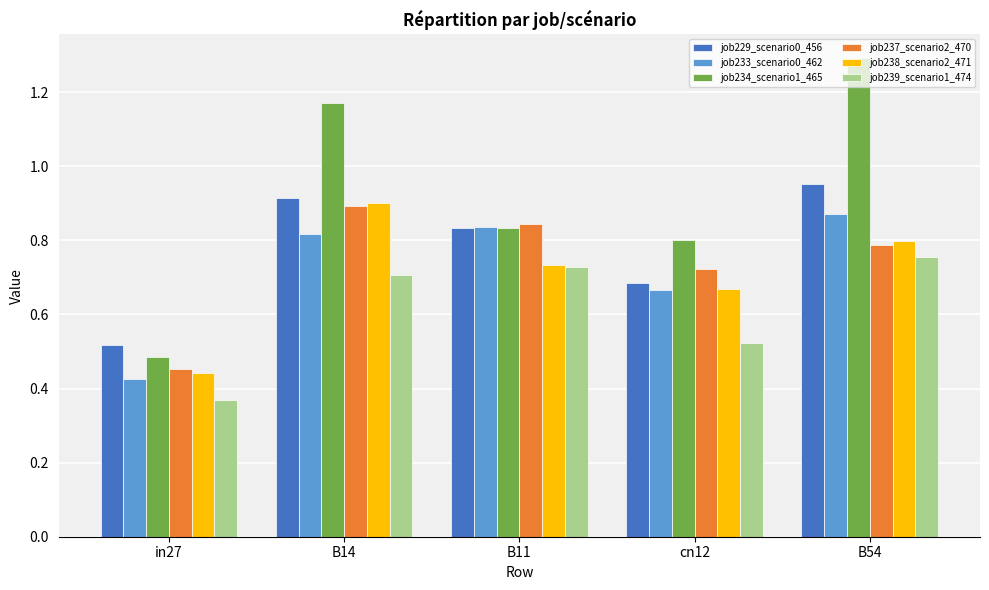

The job233_scenario0_462 series shows 0.6 at in27. True or false?

False